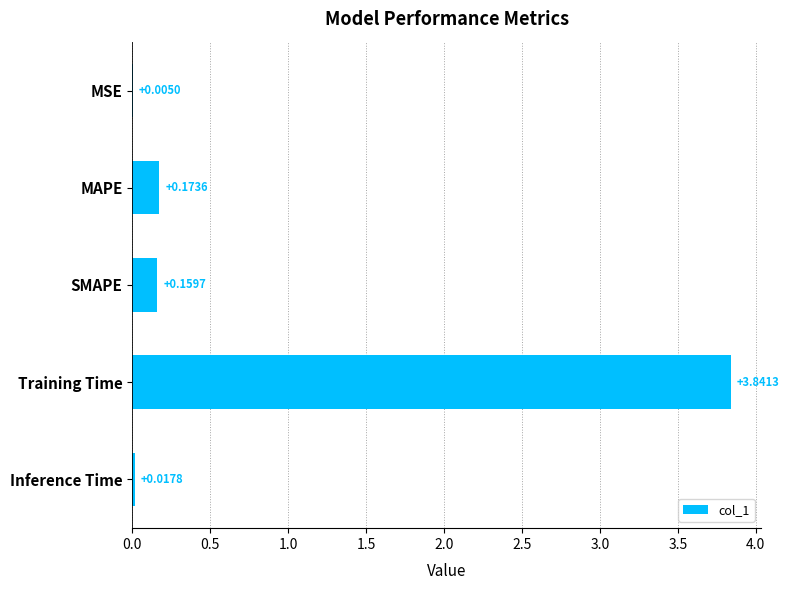

Where is the data nearest to the value 1?

MAPE